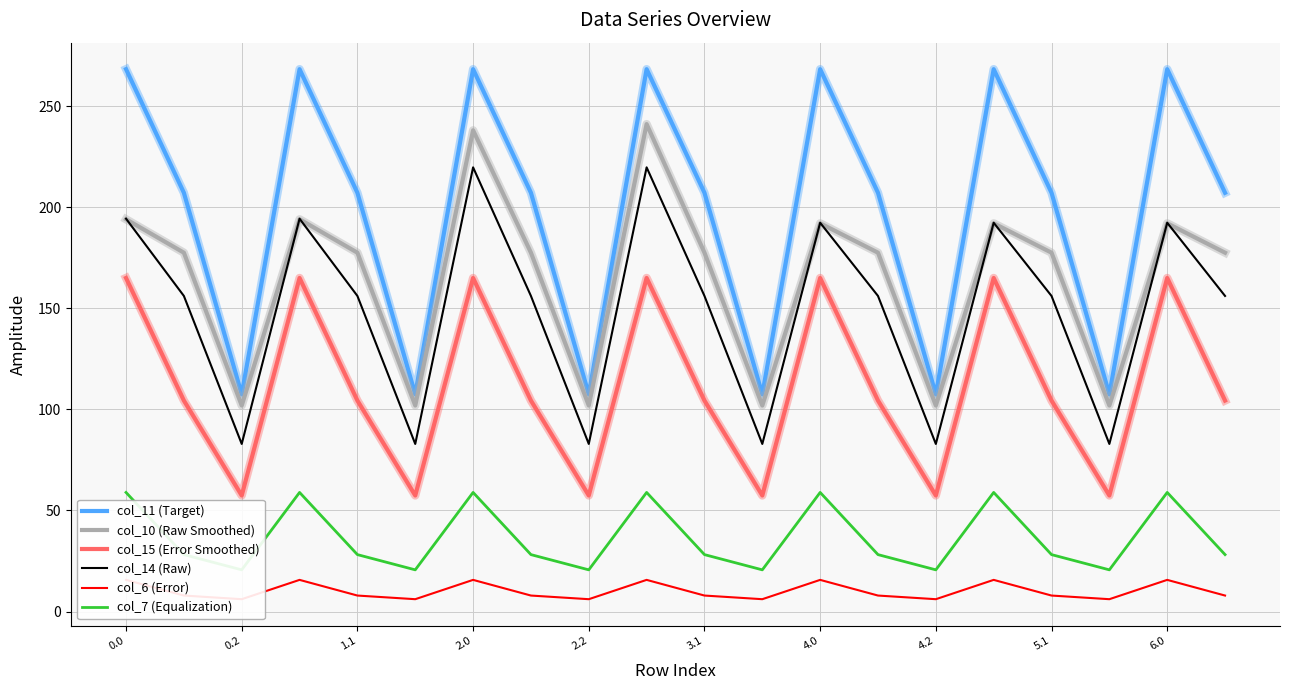

What is the label of the 3rd point from the right?

17